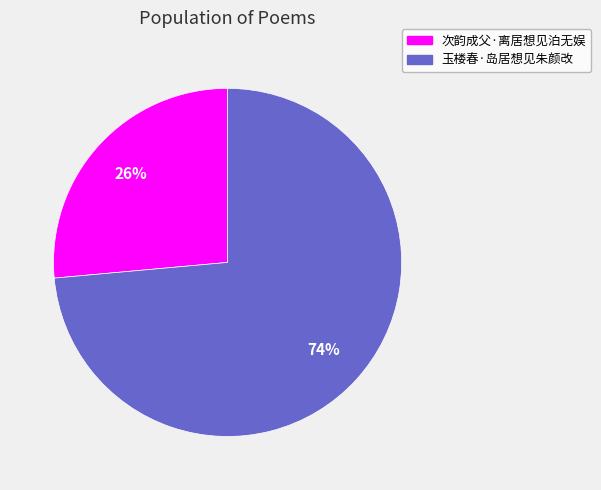

What percentage is the 玉楼春·岛居想见朱颜改 slice, to the nearest percent?

74%